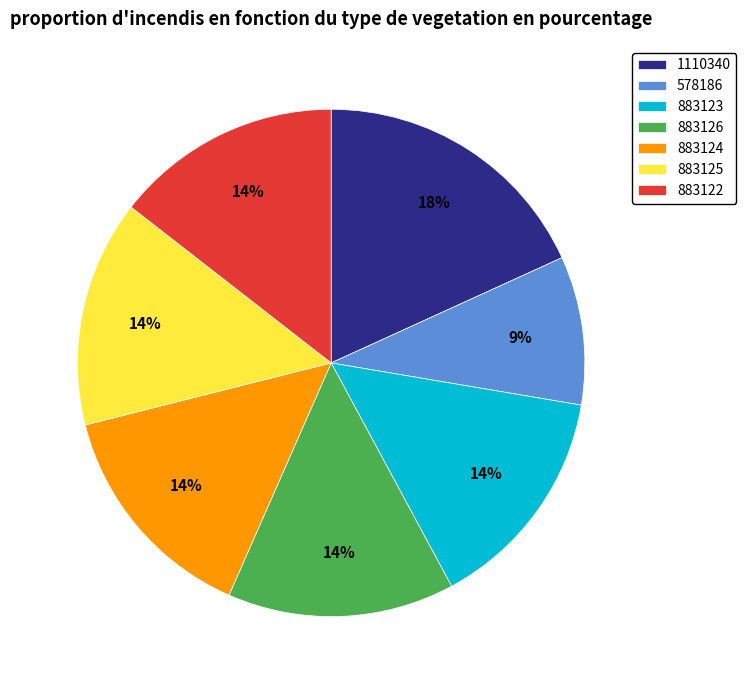

Combined, do 883124 and 883125 account for over 50%?

No